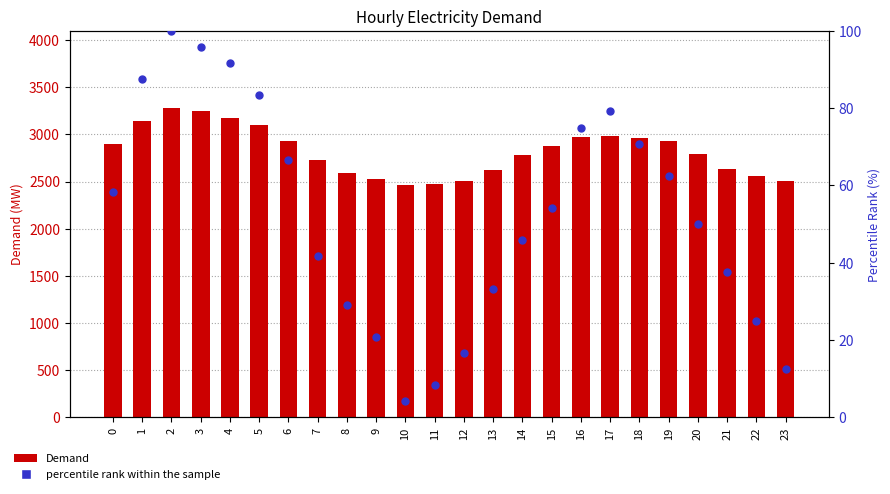

Which series contains the highest Y value?

Demand